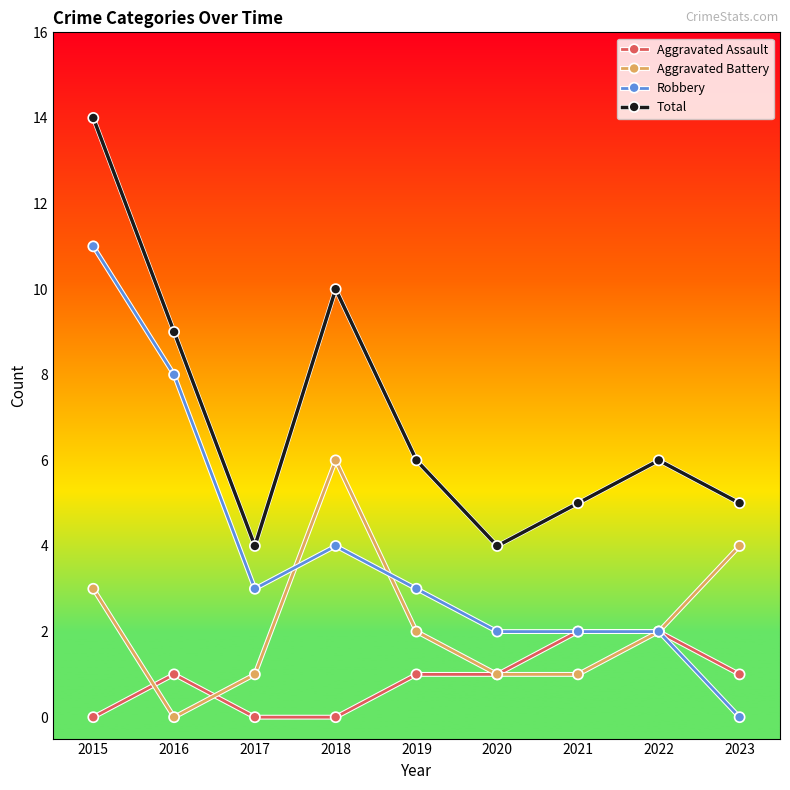

Which series has the largest range (max minus min)?

Robbery